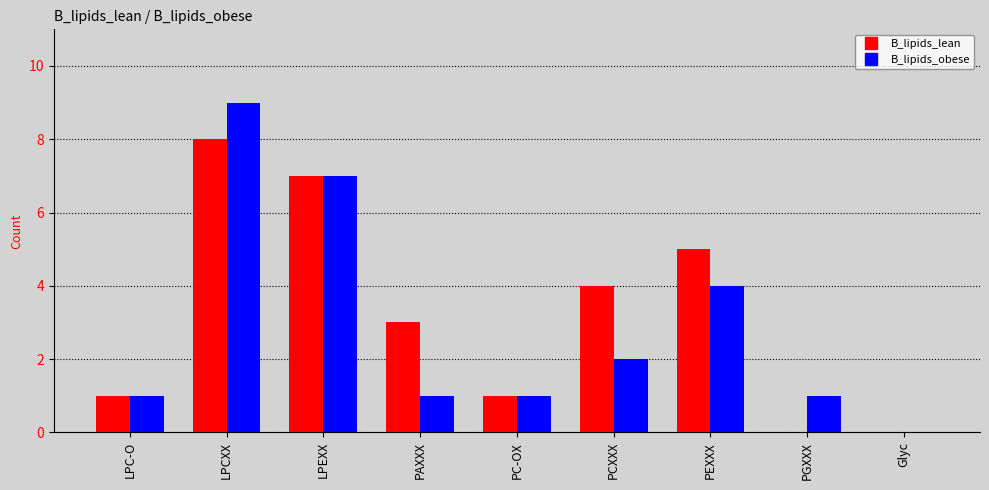

Does the chart contain stacked bars?

No